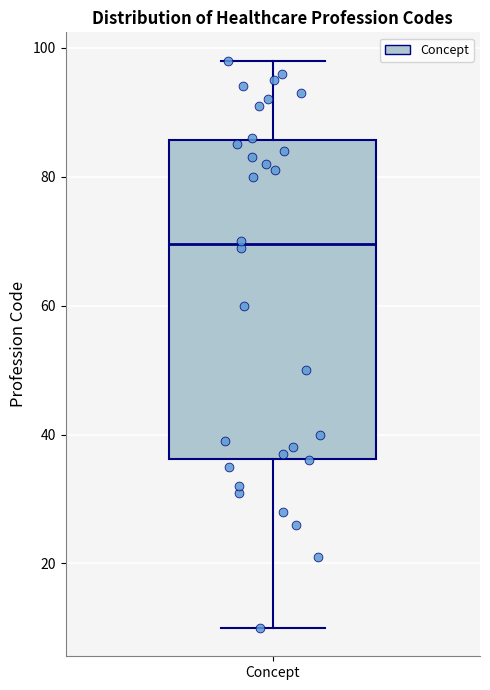

Where does the upper whisker of the box for Concept end on the y-axis? The values are not printed on the chart, so give them approximately, as read against the axis.

98